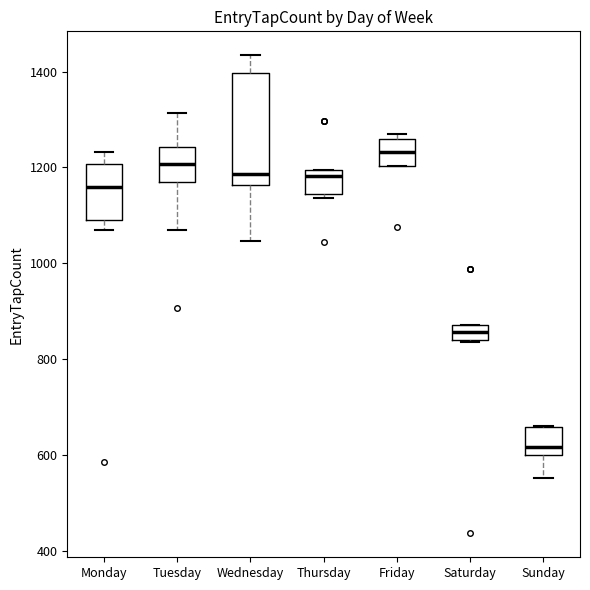

Reading left to right, read every box against the y-axis: the position of its median line, the range the box covers, and the ends of its whiskers. The values are not printed on the chart, so give them approximately, as read against the axis.

Monday: median 1160, box 1100 to 1200, whiskers 1080 to 1240
Tuesday: median 1200, box 1180 to 1240, whiskers 1080 to 1320
Wednesday: median 1180, box 1160 to 1400, whiskers 1040 to 1440
Thursday: median 1180, box 1140 to 1200, whiskers 1140 (just below the box's lower edge) to 1200
Friday: median 1240, box 1200 to 1260, whiskers 1200 to 1260 (just above the box's upper edge)
Saturday: median 860, box 840 to 880, whiskers 840 to 880
Sunday: median 620, box 600 to 660, whiskers 560 to 660